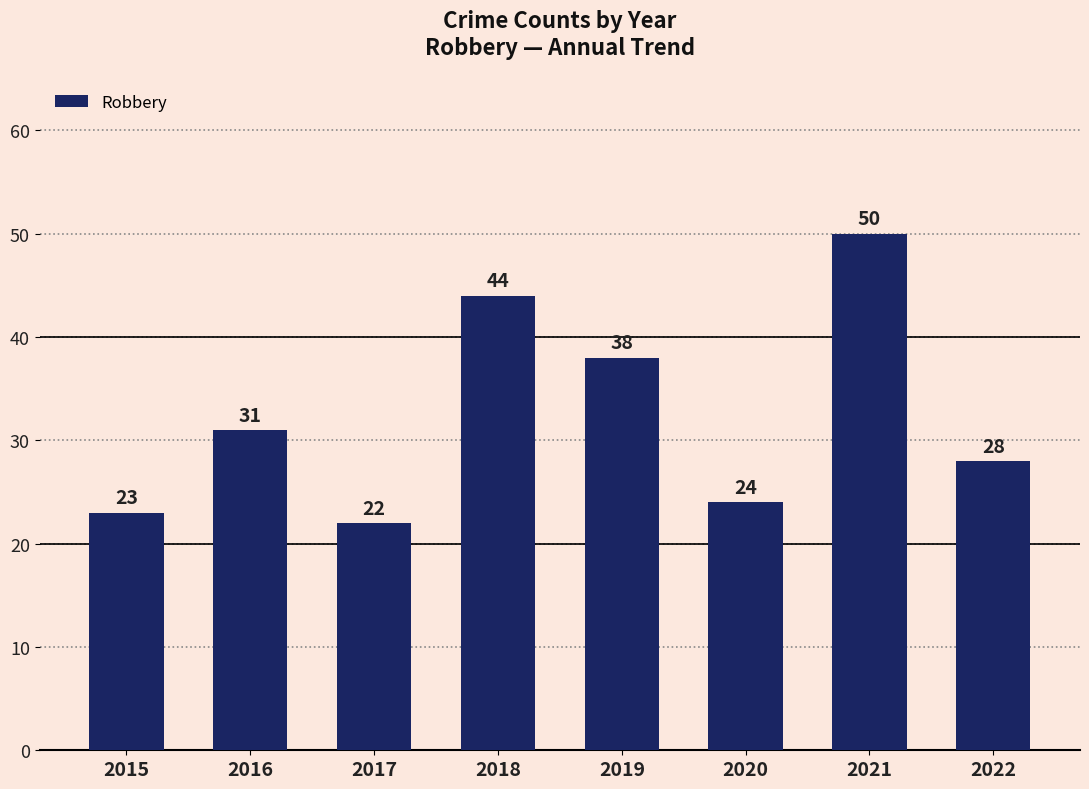

What is the maximum value shown in the chart?

50